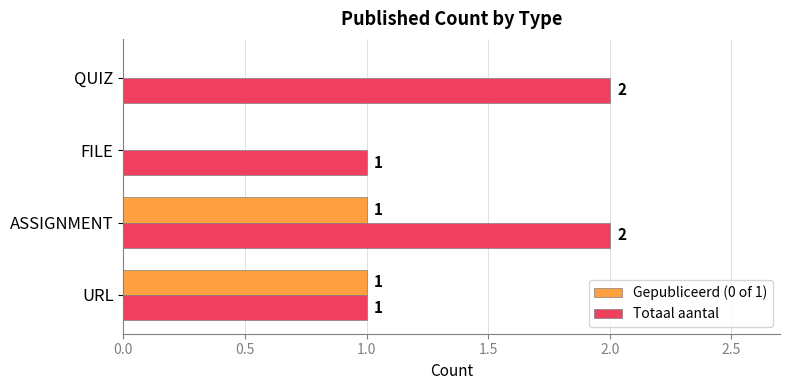

The Gepubliceerd (0 of 1) series shows 2 at ASSIGNMENT. True or false?

False